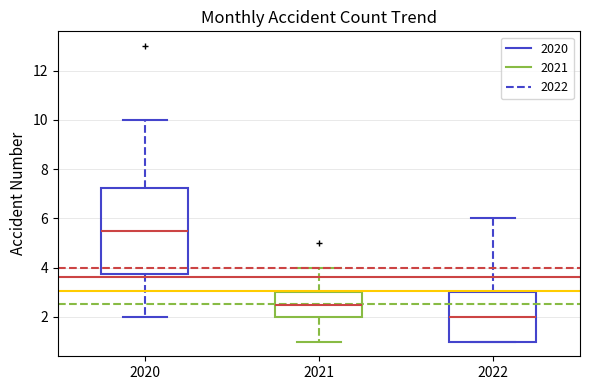

Reading left to right, read every box against the y-axis: the position of its median line, the range the box covers, and the ends of its whiskers. The values are not printed on the chart, so give them approximately, as read against the axis.

2020: median 5.6, box 3.8 to 7.2, whiskers 2.0 to 10.0
2021: median 2.6, box 2.0 to 3.0, whiskers 1.0 to 4.0
2022: median 2.0, box 1.0 to 3.0, whiskers 1.0 to 6.0